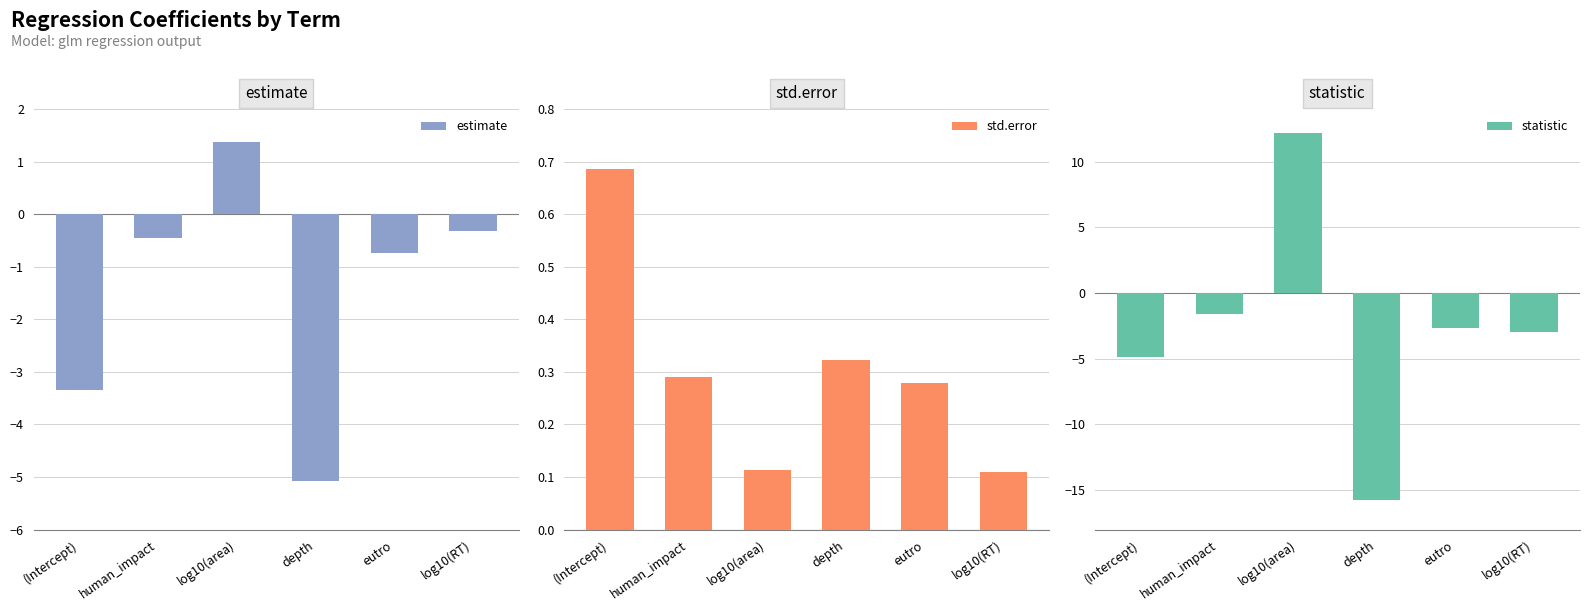

Reading left to right, extract all data points from this chart.

estimate: -3.4	-0.5	1.4	-5.1	-0.7	-0.3
std.error: 0.7	0.3	0.1	0.3	0.3	0.1
statistic: -4.9	-1.6	12.2	-15.8	-2.6	-3.0